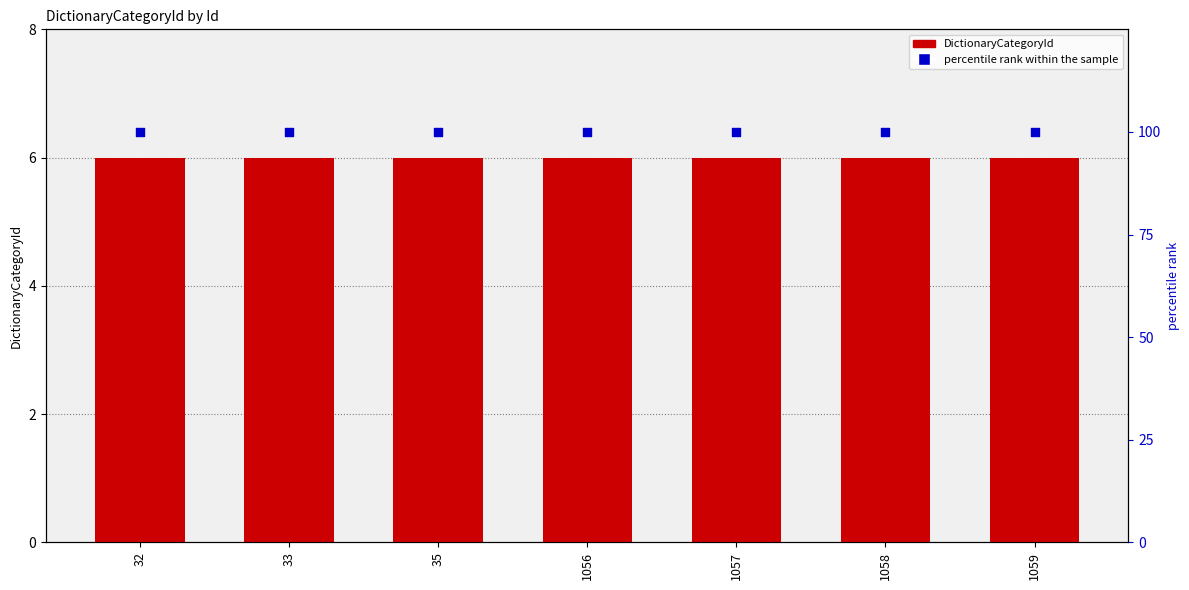

Is the value of percentile rank within the sample at 1057 greater than the value of DictionaryCategoryId at 32?

Yes